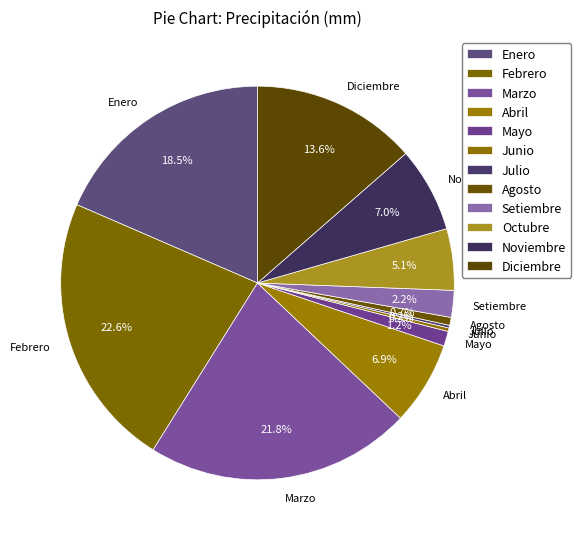

Does Agosto account for over 50% of the chart?

No